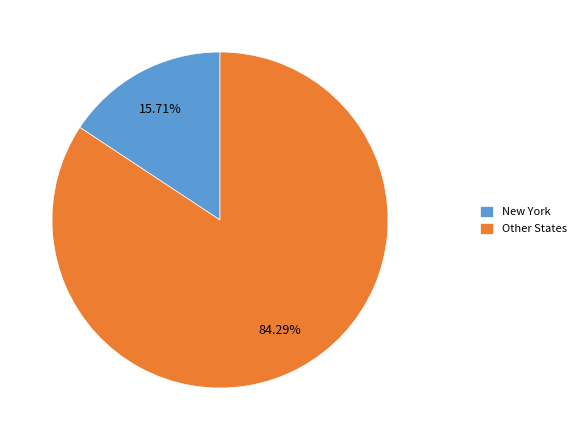

Do Other States and New York together represent more than half of the pie?

Yes